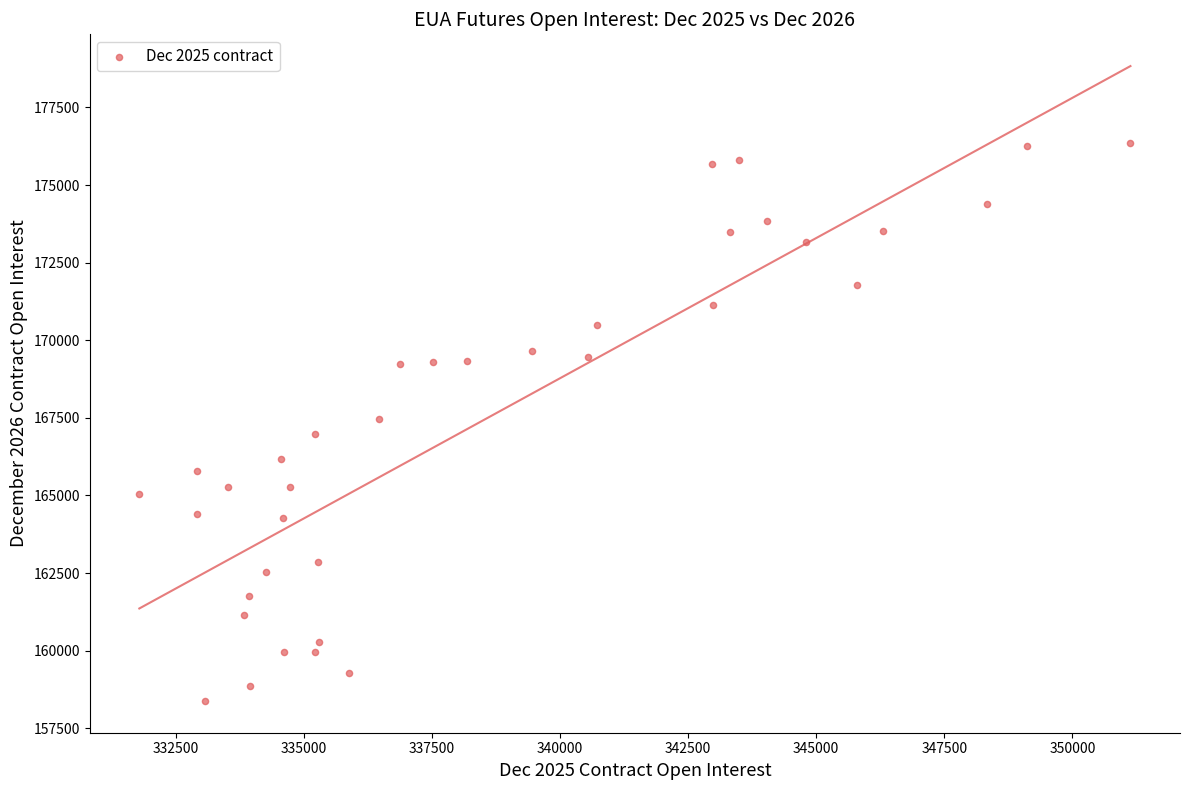

What is the range of X values (max minus min)?

19340